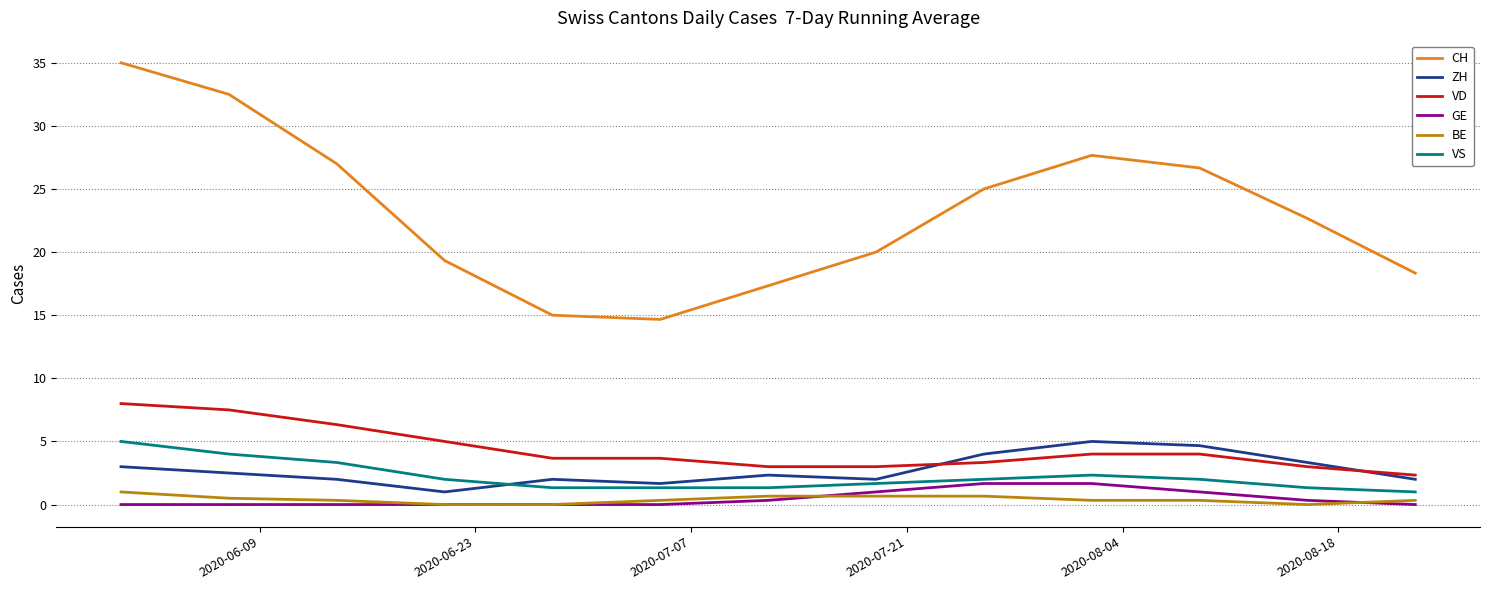

What is the highest value of the BE series?

1.0